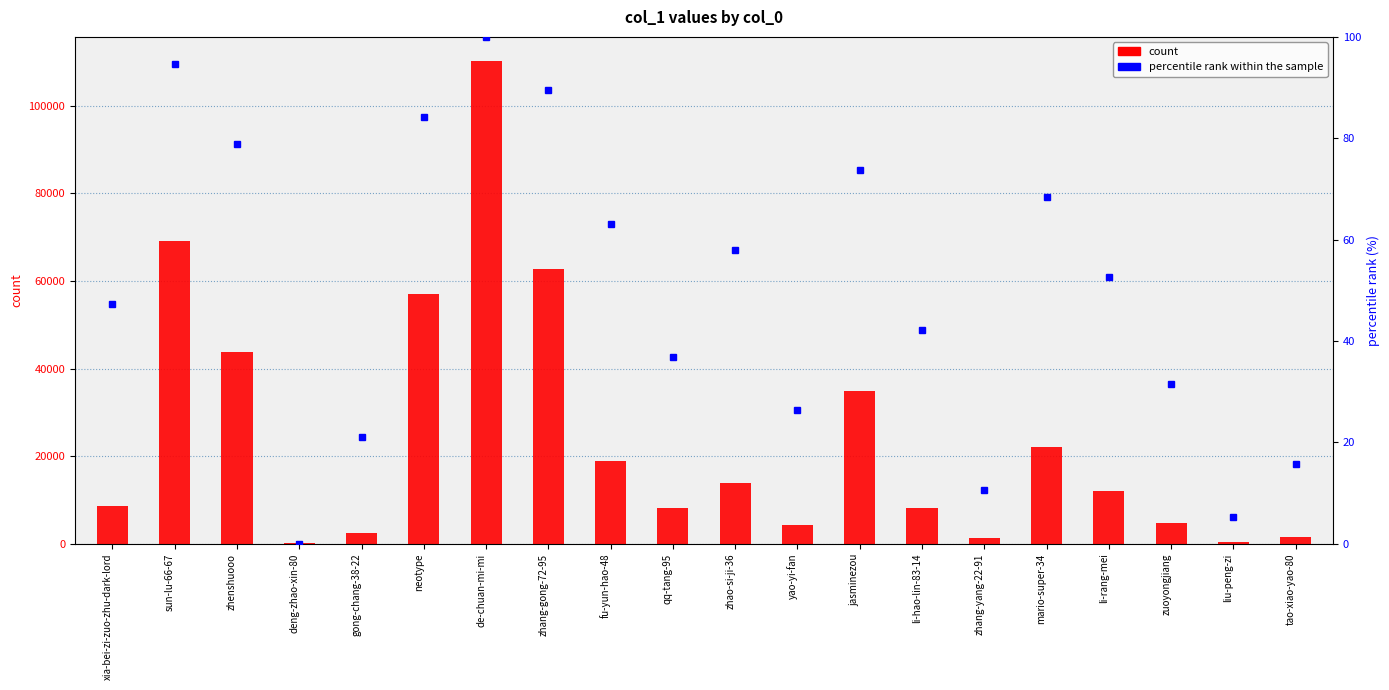

What is the sum of all percentile rank within the sample values?

1000.0